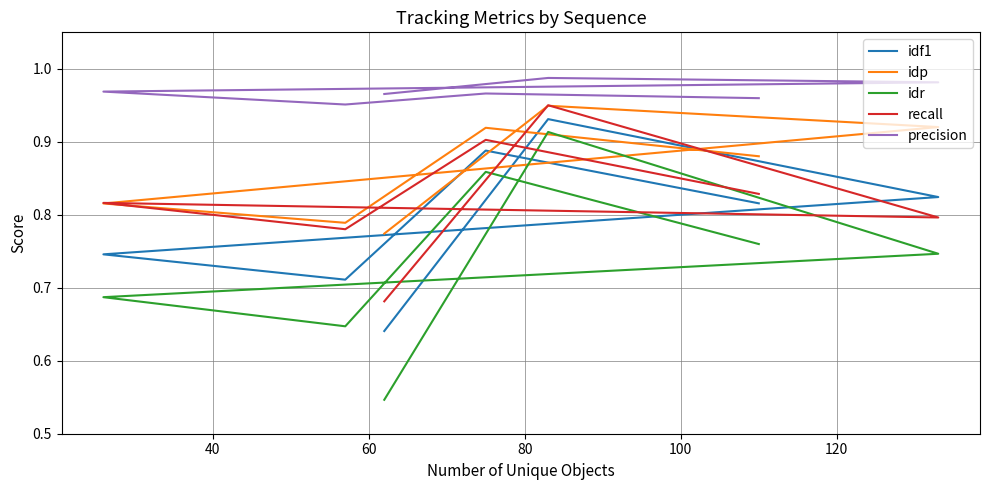

Does the chart have visible grid lines?

Yes